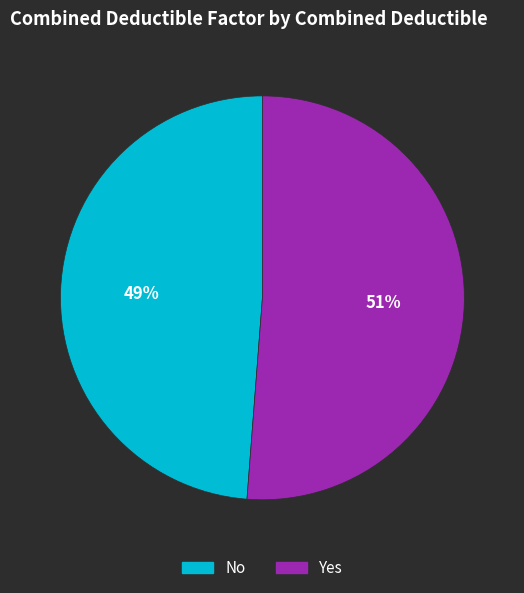

Approximately how many times larger is the value at No compared to Yes?

1.0